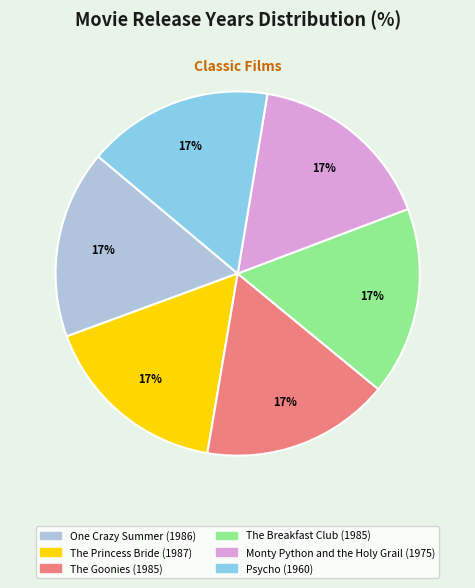

To the nearest percent, what is the average slice percentage?

17%